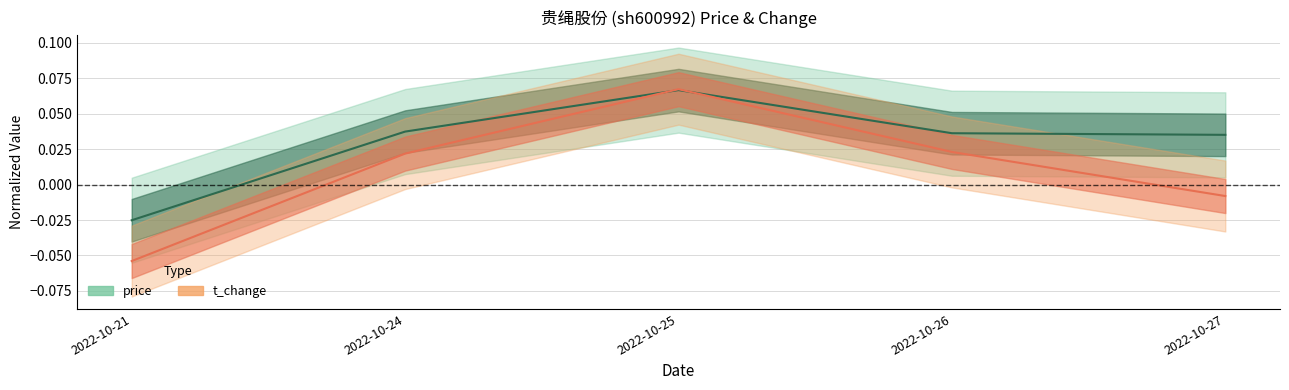

At which category is the sum across all series the highest?

2022-10-25